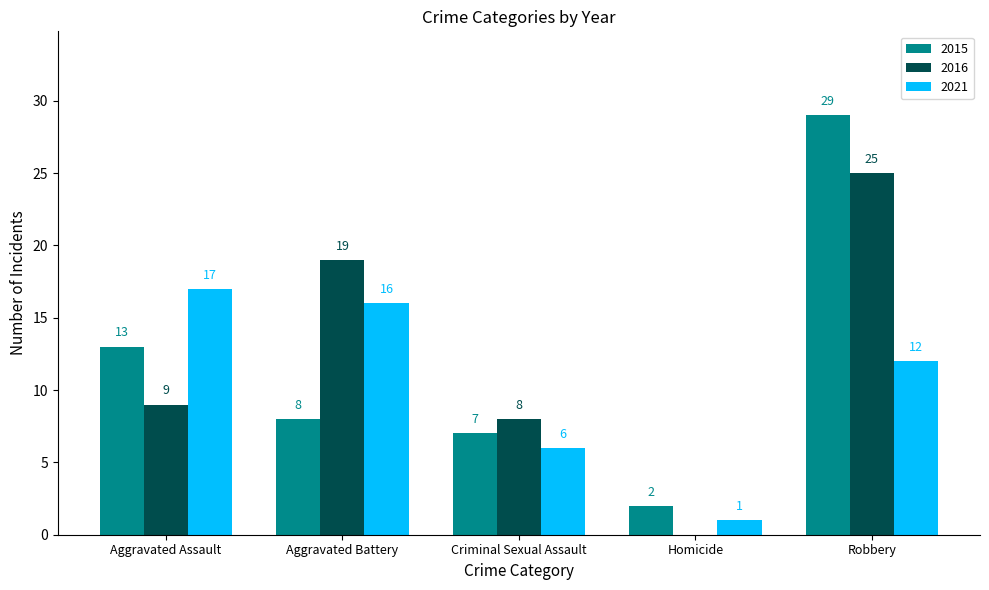

What is the sum of the 2021 values at Aggravated Battery and Aggravated Assault?

33